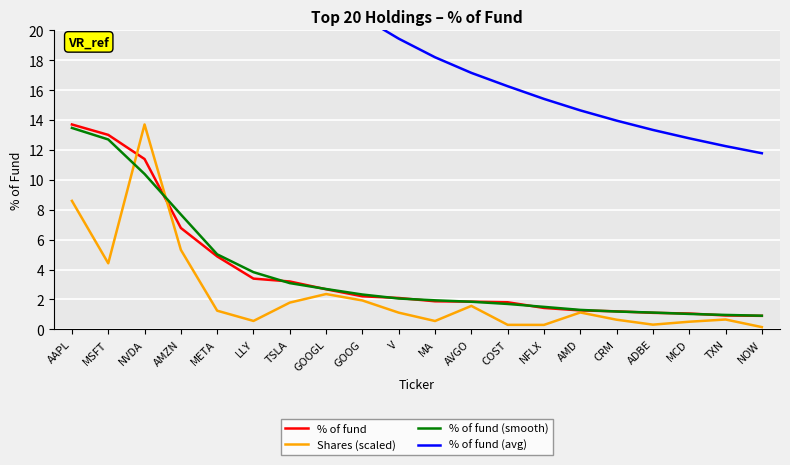

What is the smallest value displayed?

0.1